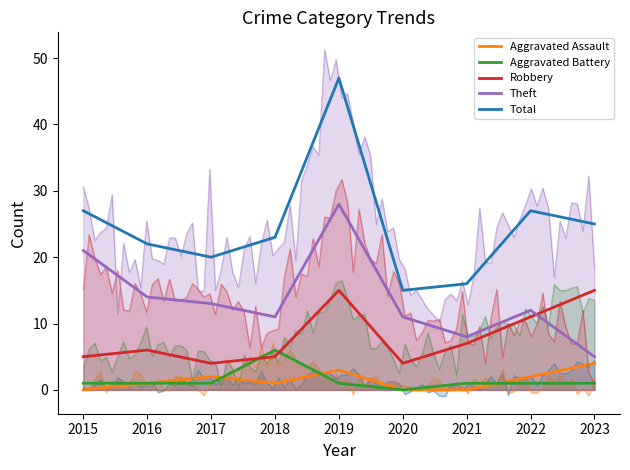

What is the difference between the highest and lowest values at 2023?

24